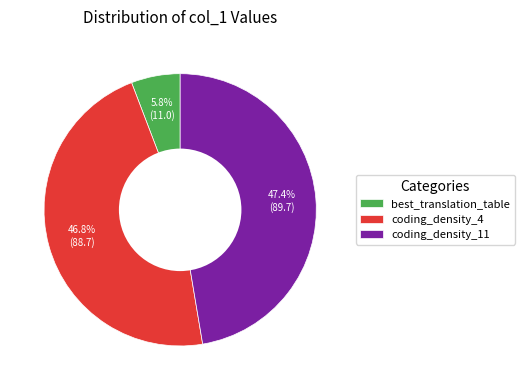

To the nearest percent, what is the difference between the largest and smallest slice percentages?

42%